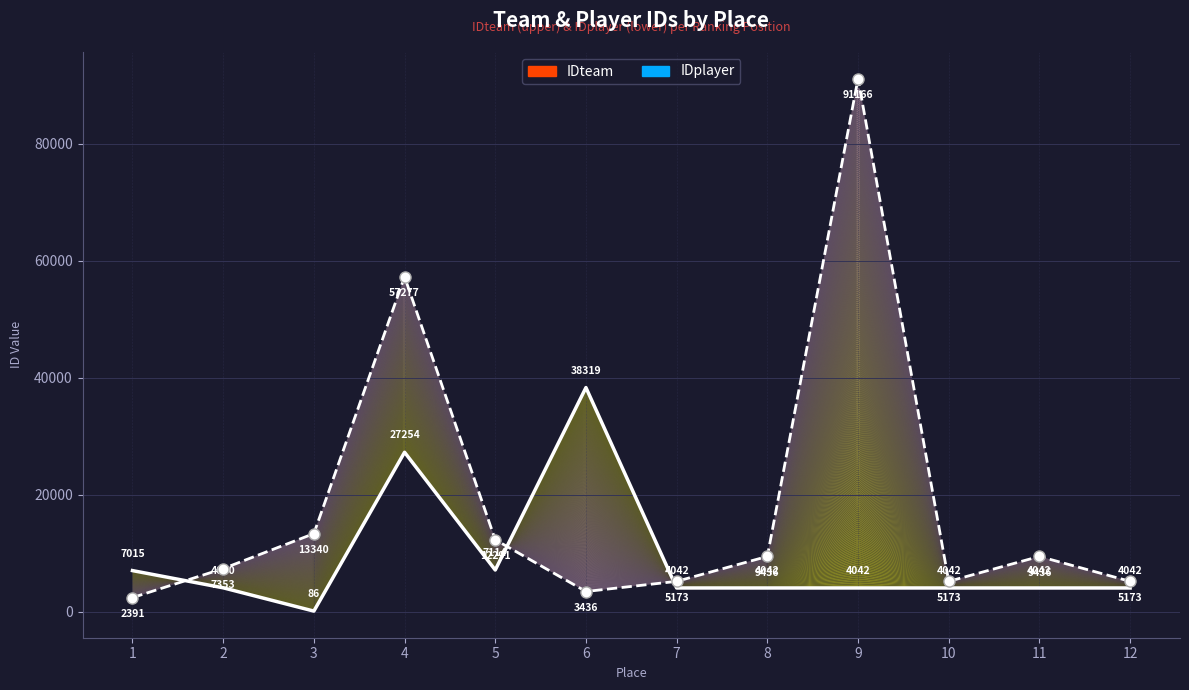

Which category has the highest value in the IDteam series?

6